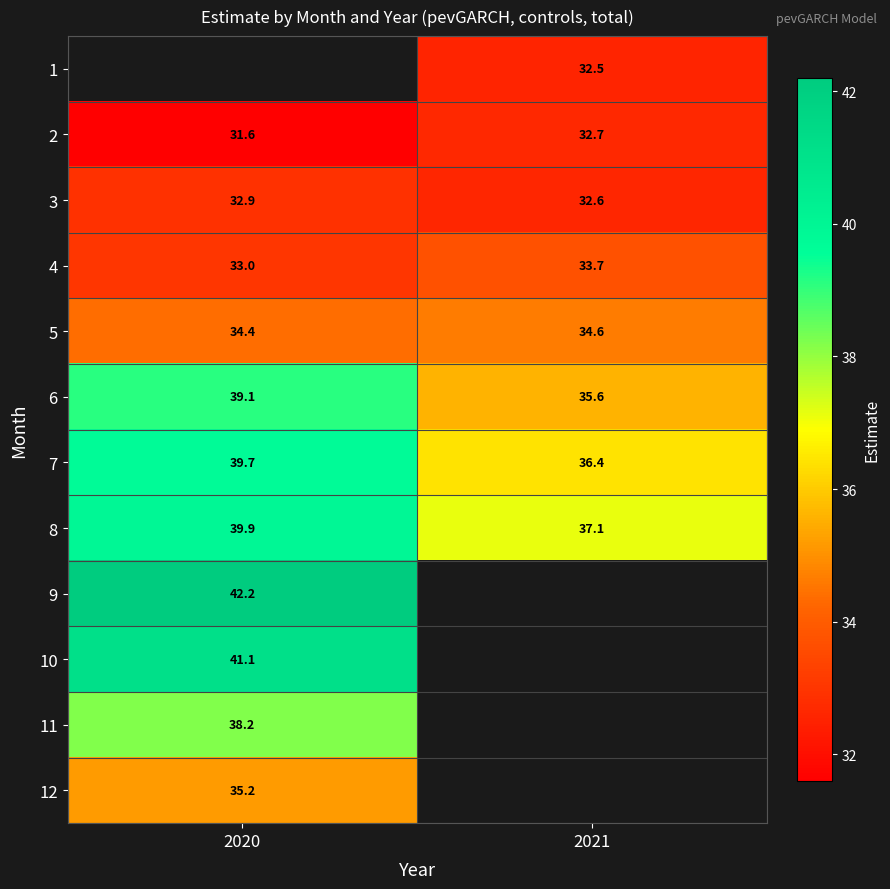

What is the minimum value shown in the chart?

31.6